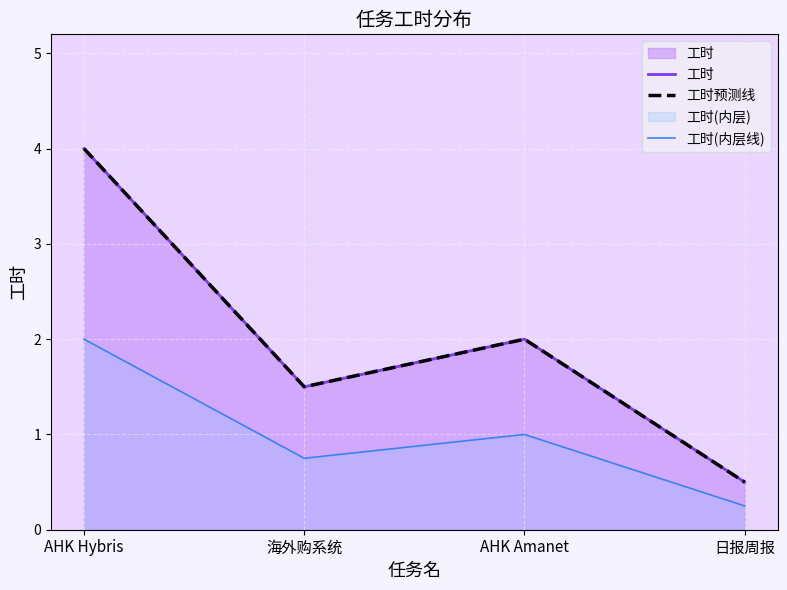

What is the difference between the maximum and second lowest values in the 工时(内层线) series?

1.2